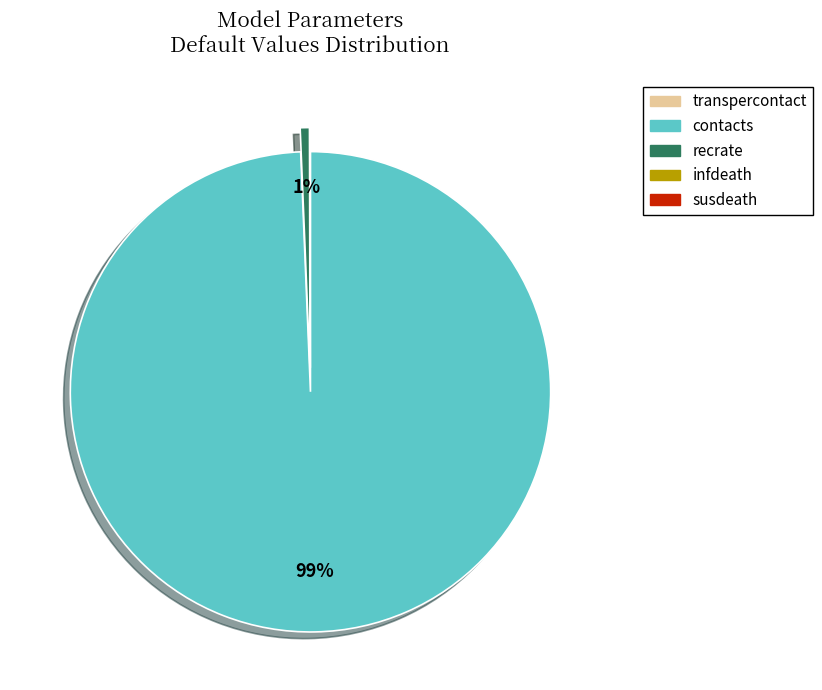

True or false: recrate accounts for 1% of the total.

True